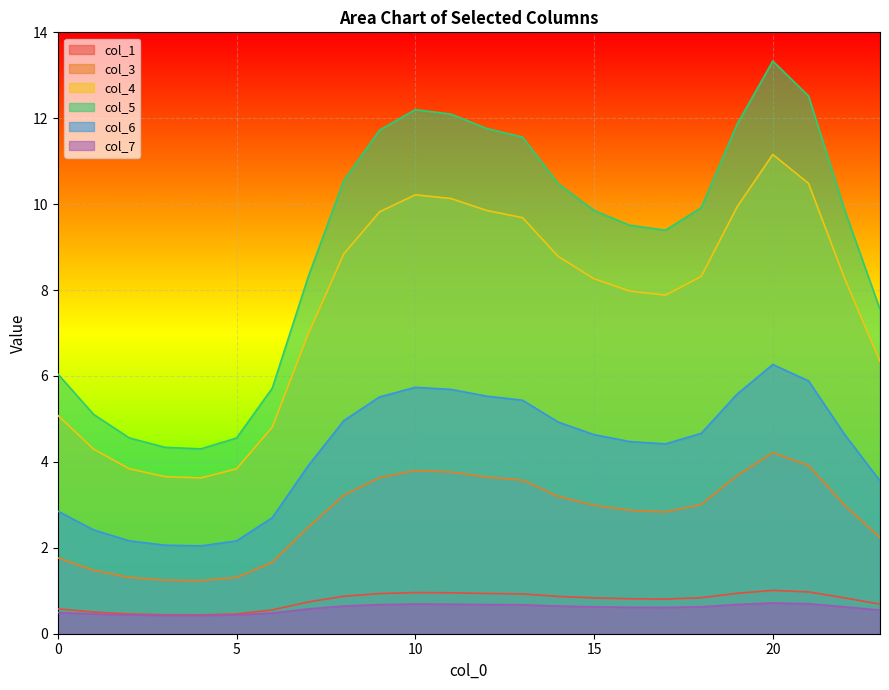

What is the smallest value displayed?

0.4